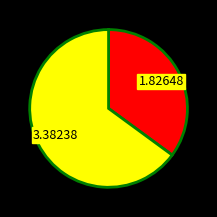

Does any single category account for the majority?

Yes